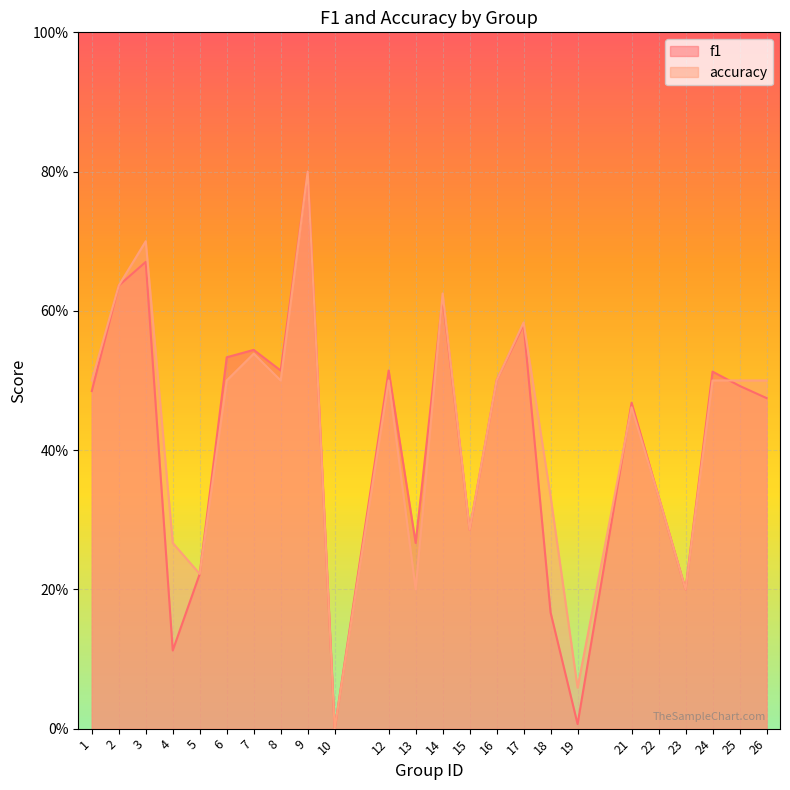

Read the f1 value at 22.

0.3